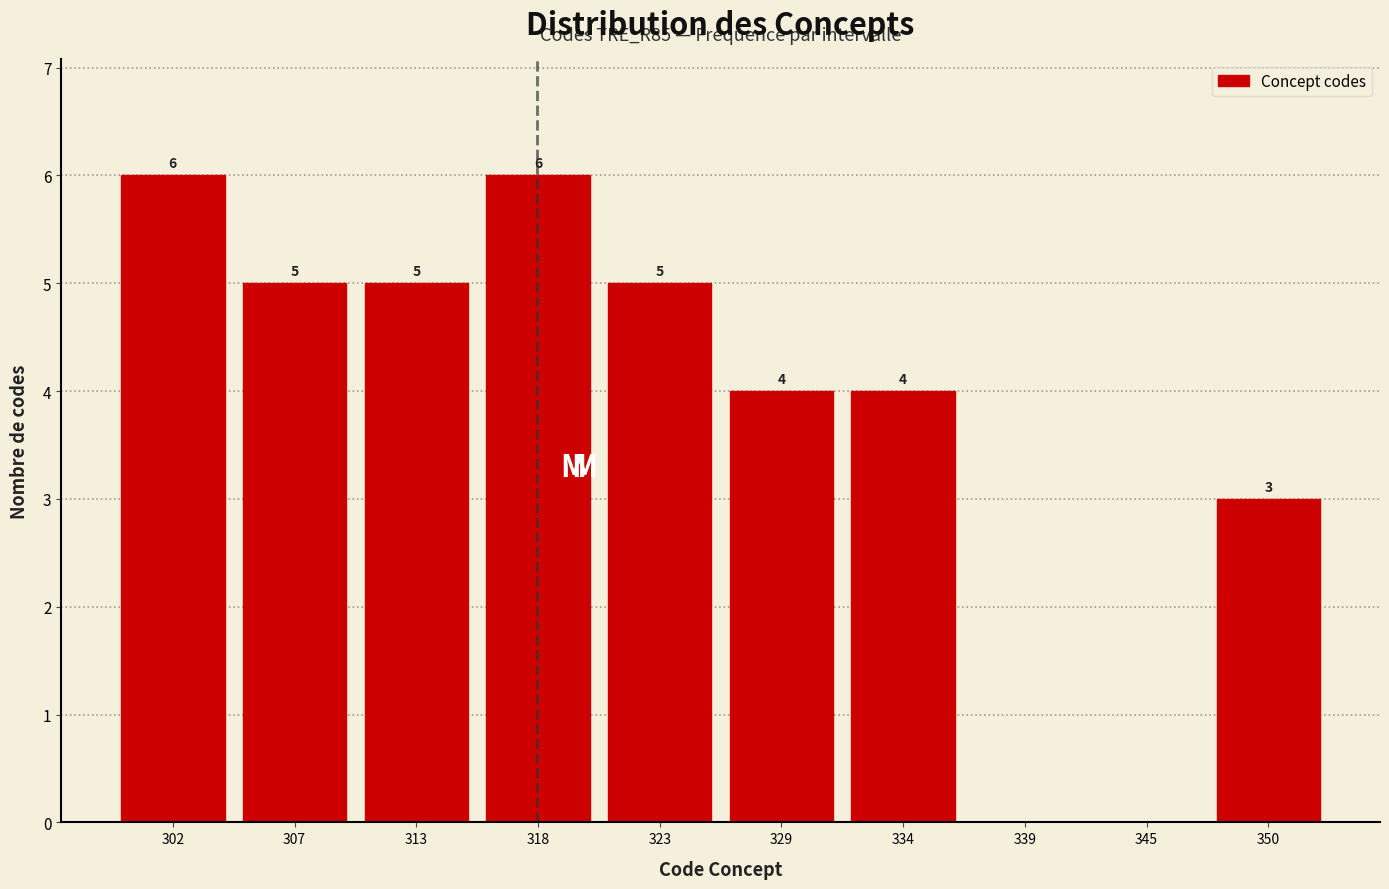

Reading left to right, what are all the values shown in this chart?

302=6	307=5	313=5	318=6	323=5	329=4	334=4	339=0	345=0	350=3